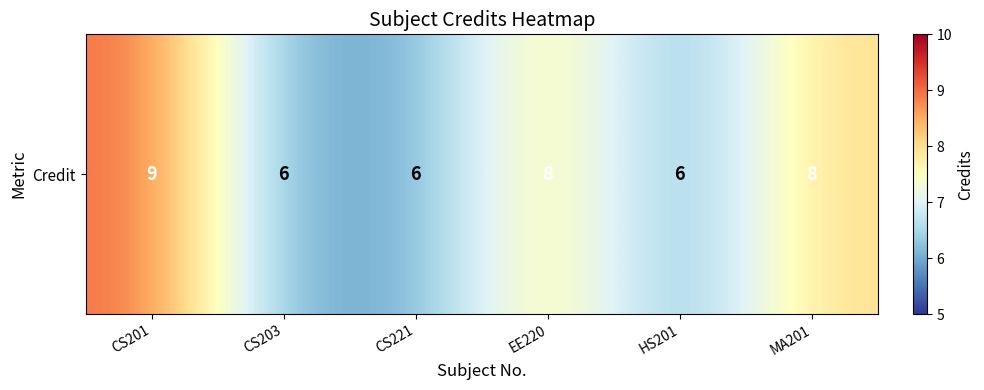

Is it true that the value at CS201 is 9?

True